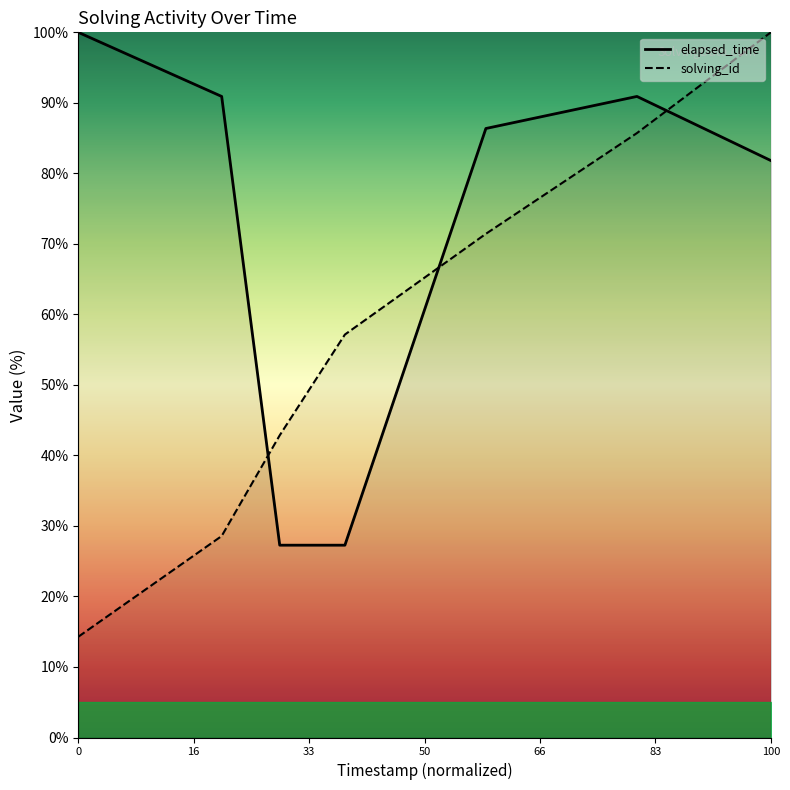

Is the value of solving_id at 0 greater than the value of elapsed_time at 100?

No